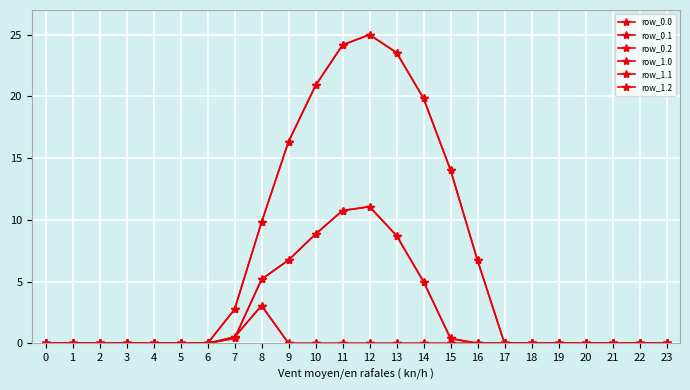

Is this an area chart (filled region under the line)?

No